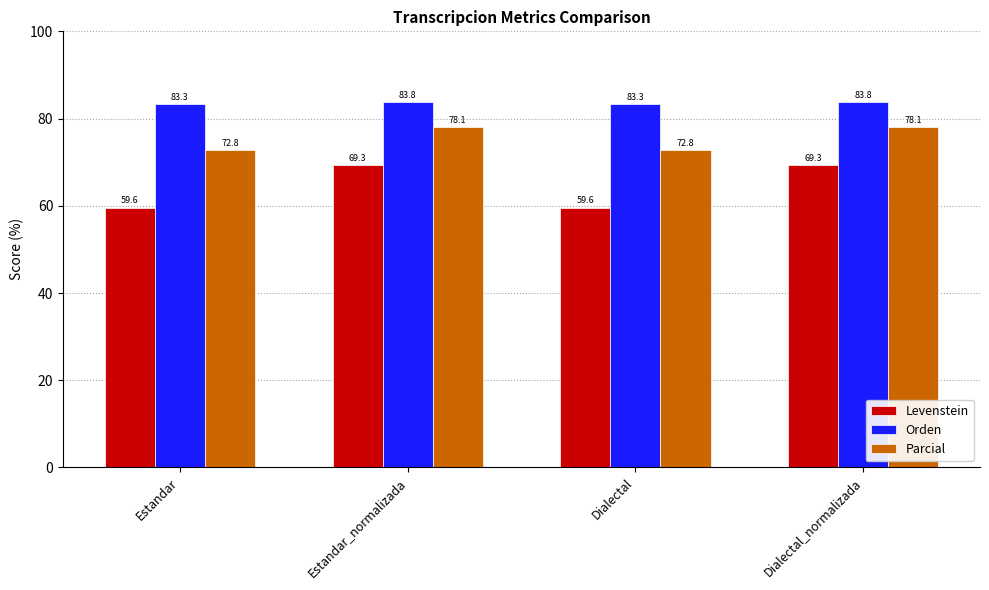

What is the spread (max minus min) of values at Dialectal_normalizada?

14.4